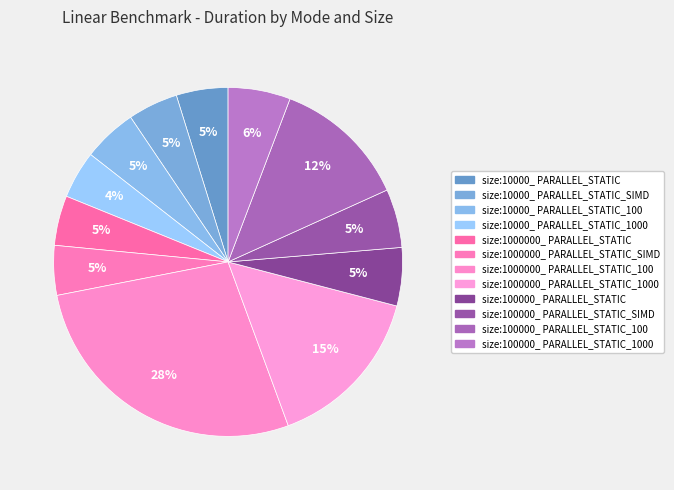

Which has a higher value, size:100000_ PARALLEL_STATIC or size:1000000_ PARALLEL_STATIC_SIMD?

size:100000_ PARALLEL_STATIC